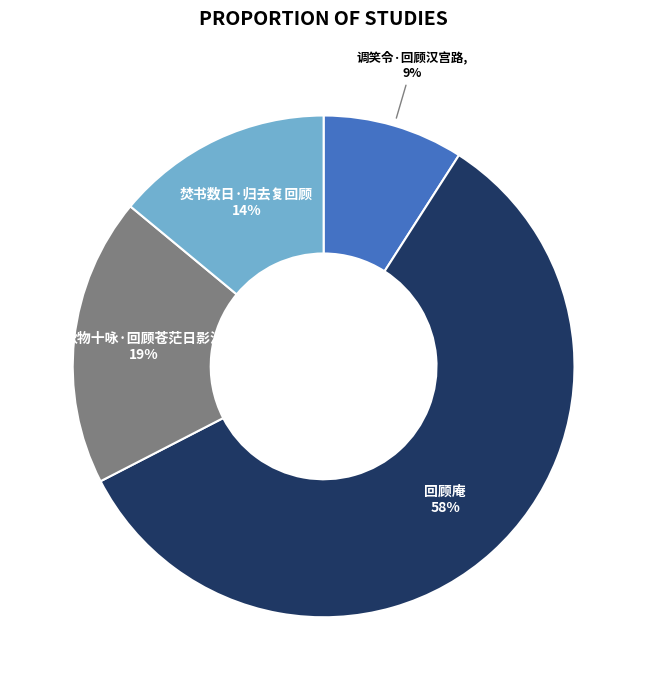

Which category has the biggest portion of the pie?

回顾庵